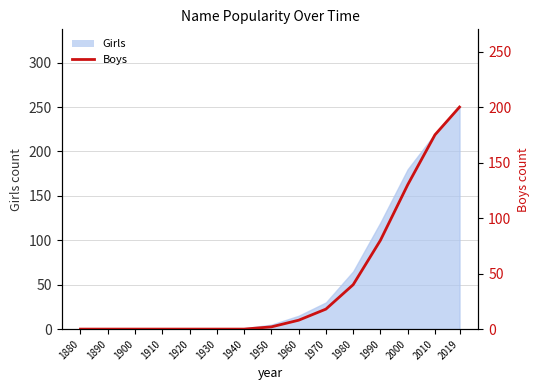

Count the number of values greater than 2.

7